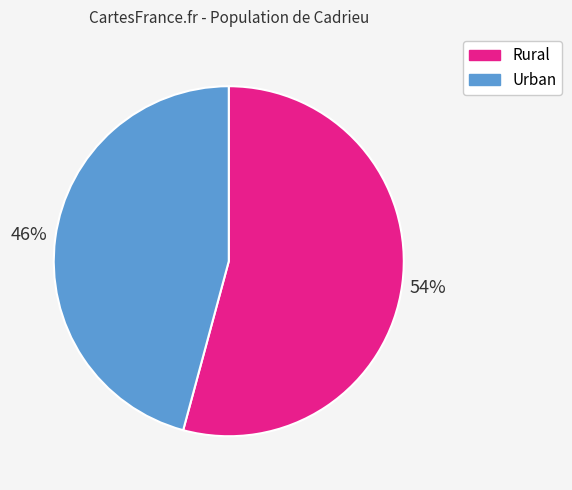

True or false: Urban accounts for 46% of the total.

True